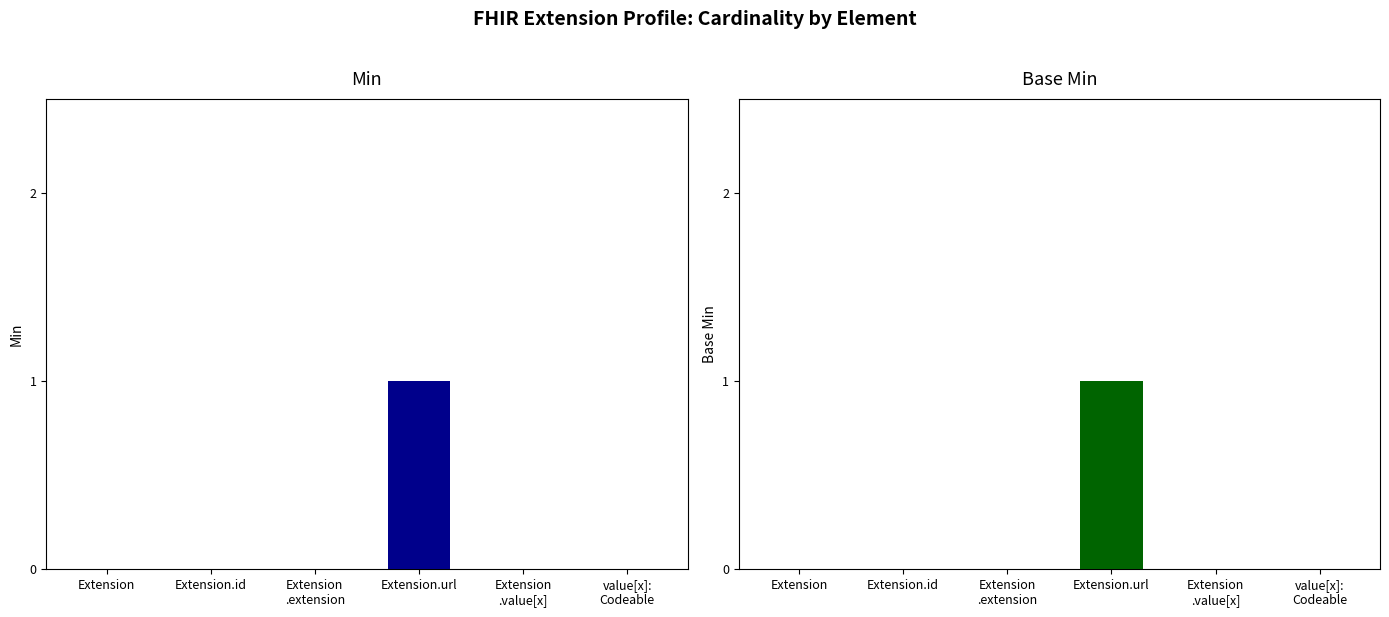

How many data points in Min are above 0?

1